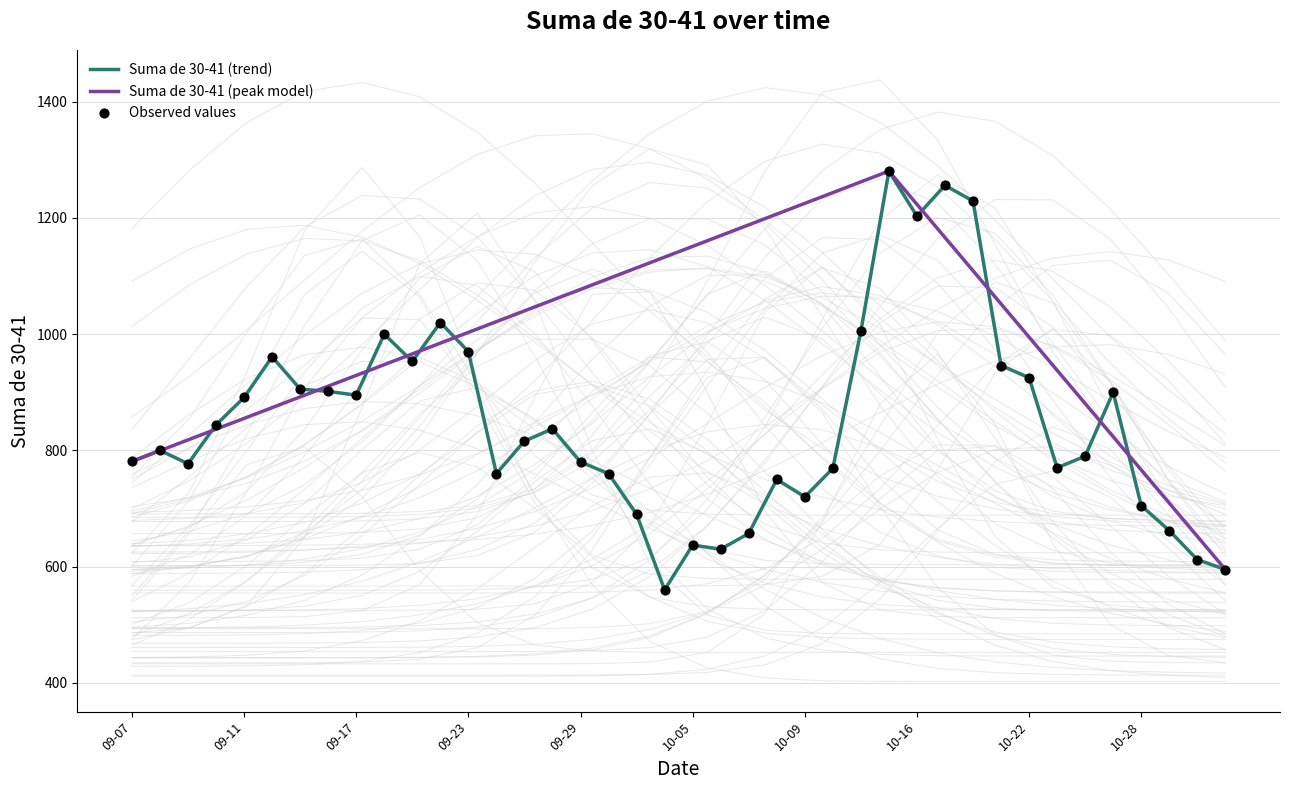

What is the highest value of the Suma de 30-41 (trend) series?

1280.5